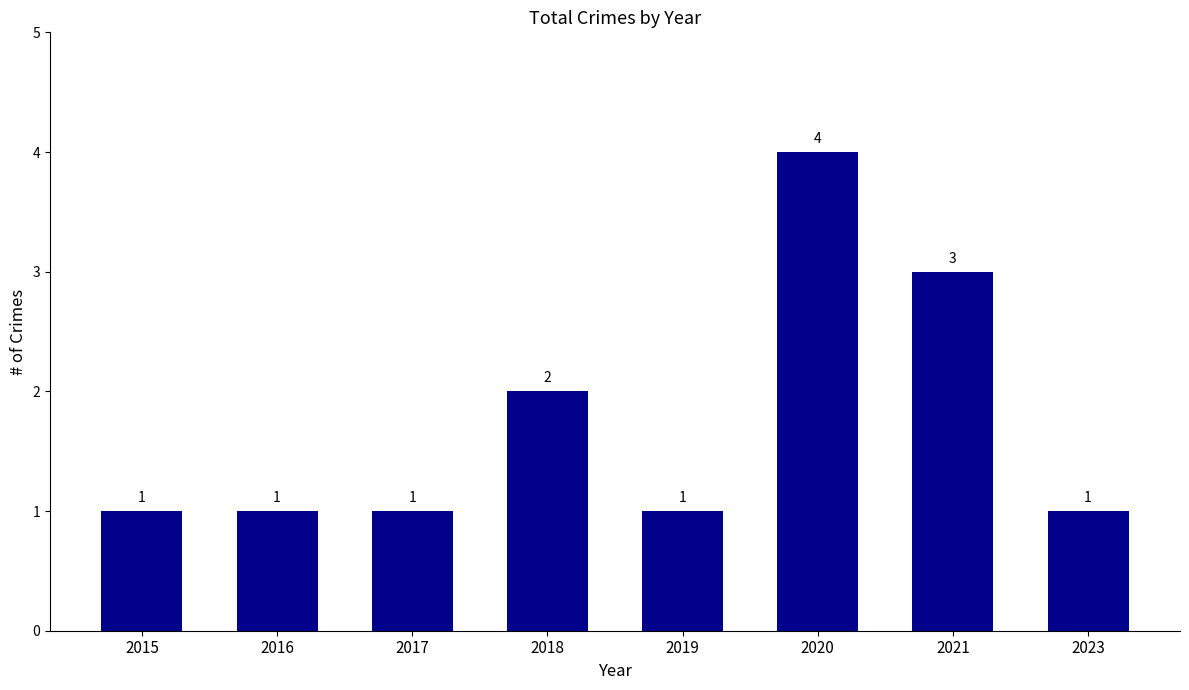

The chart shows a value of 2 at 2020. True or false?

False